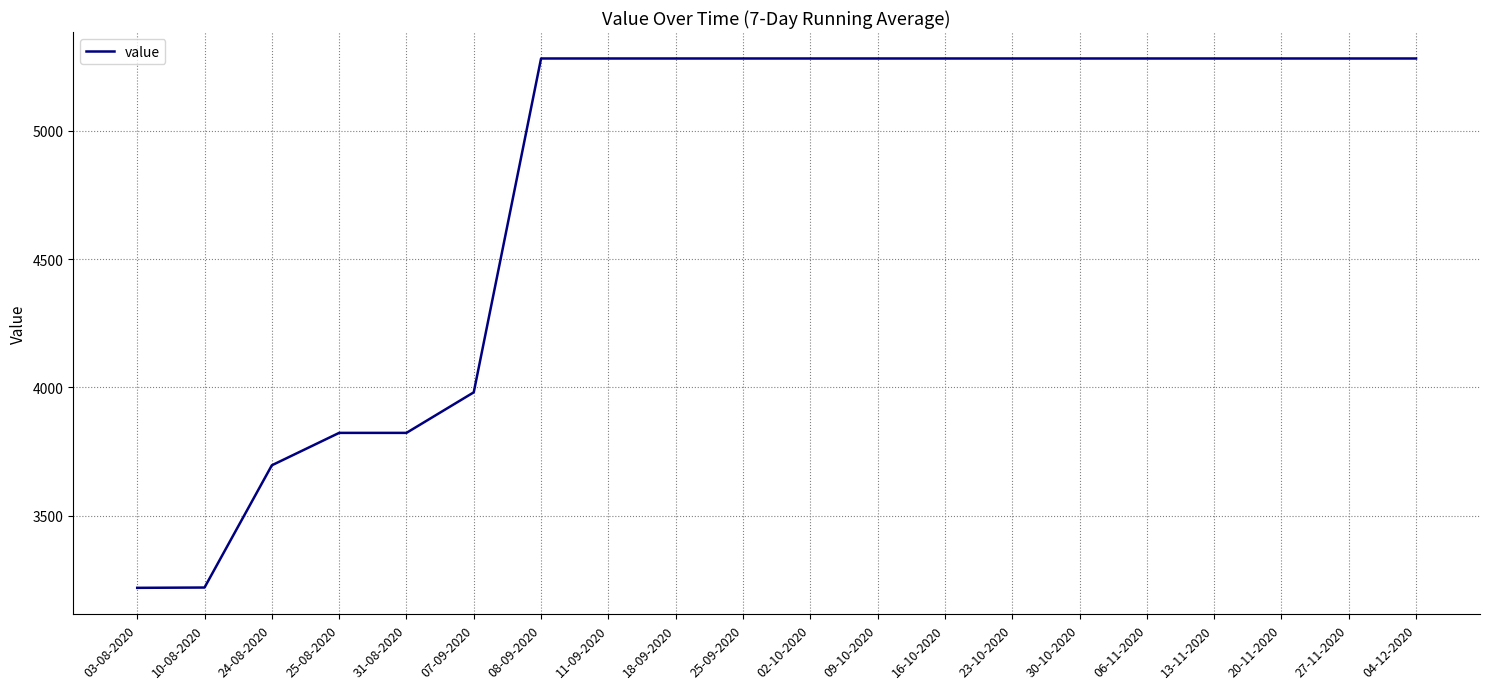

What is the change in value from 25-08-2020 to 04-12-2020?

+1458.1